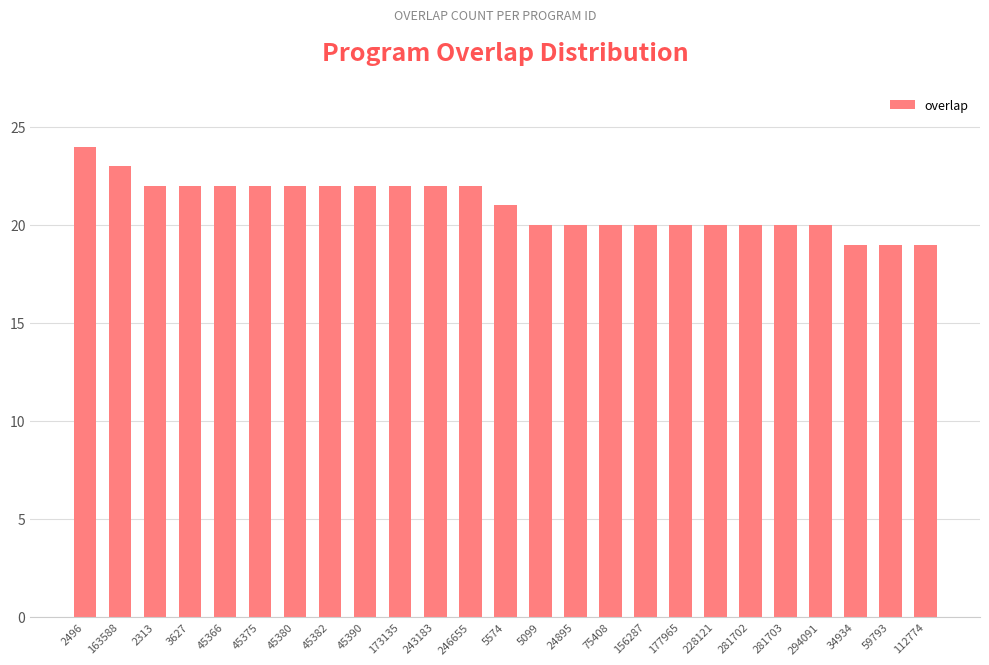

Between 45380 and 112774, which is larger?

45380